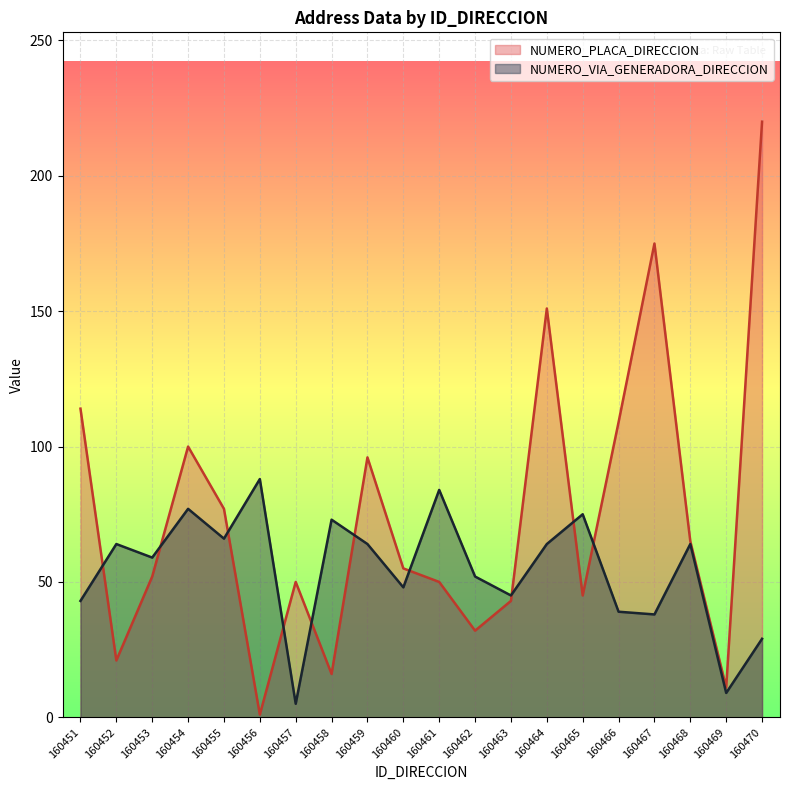

True or false: NUMERO_VIA_GENERADORA_DIRECCION has a value of 88 at 160456.

True